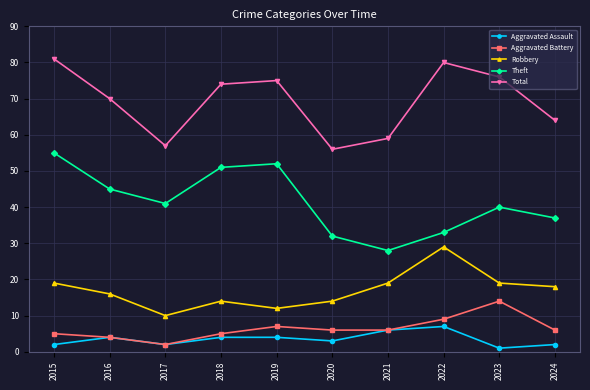

Reading right to left, list all the values displayed in this chart.

Aggravated Assault: 2	1	7	6	3	4	4	2	4	2
Aggravated Battery: 6	14	9	6	6	7	5	2	4	5
Robbery: 18	19	29	19	14	12	14	10	16	19
Theft: 37	40	33	28	32	52	51	41	45	55
Total: 64	76	80	59	56	75	74	57	70	81